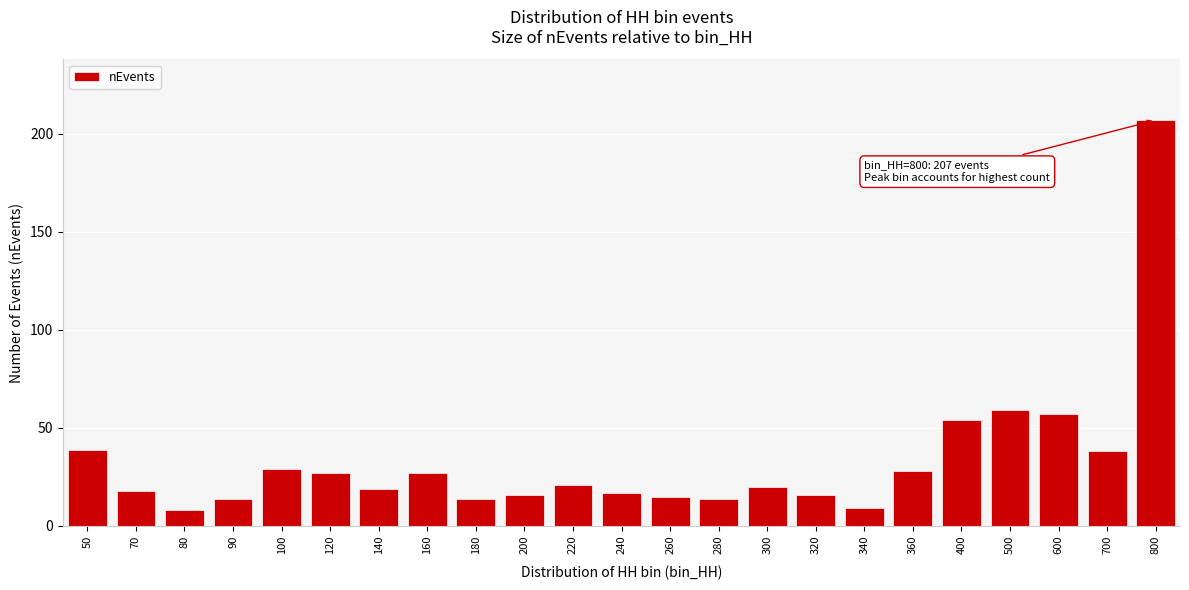

Reading left to right, transcribe all the data shown in this chart.

39	18	8	14	29	27	19	27	14	16	21	17	15	14	20	16	9	28	54	59	57	38	207